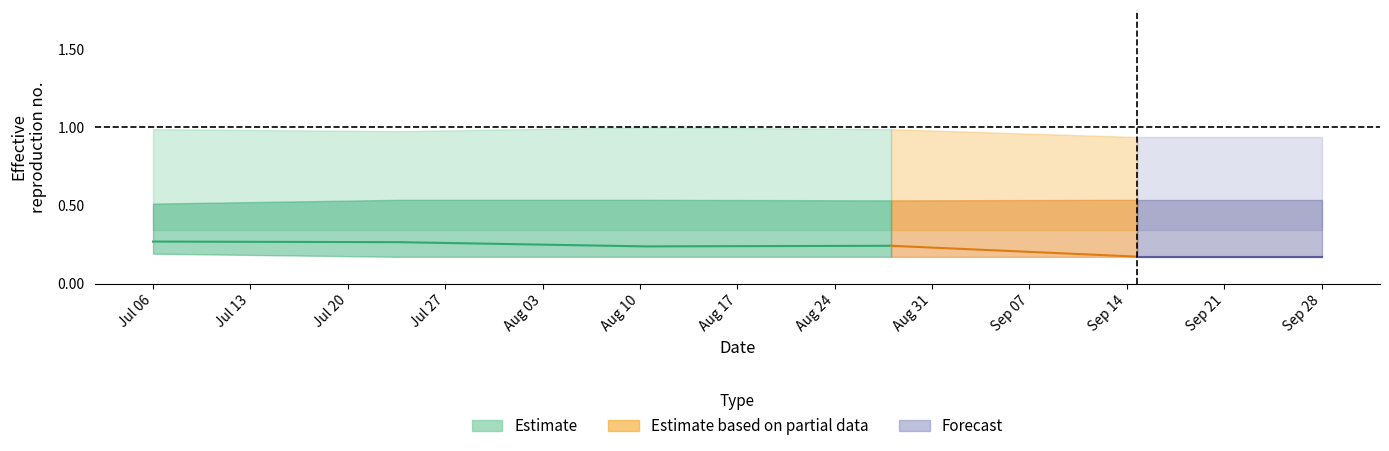

Reading left to right, list all the values displayed in this chart.

col_0: 0=0.3	1=0.3	2=0.3	3=0.3	4=0.3	5=0.3	6=0.3	7=0.2	8=0.2	9=0.2	10=0.2	11=0.2	12=0.2	13=0.2	14=0.2	15=0.2	16=0.2	17=0.2	18=0.2	19=0.2
col_1: 0=1.0	1=1.0	2=1.0	3=1.0	4=1.0	5=1.0	6=1.0	7=1.0	8=1.0	9=1.0	10=1.0	11=1.0	12=1.0	13=1.0	14=1.0	15=1.0	16=0.9	17=0.9	18=0.9	19=0.9
col_2: 0=0.5	1=0.5	2=0.5	3=0.5	4=0.5	5=0.5	6=0.5	7=0.5	8=0.5	9=0.5	10=0.5	11=0.5	12=0.5	13=0.5	14=0.5	15=0.5	16=0.5	17=0.5	18=0.5	19=0.5
col_3: 0=0.5	1=0.4	2=0.4	3=0.4	4=0.4	5=0.4	6=0.4	7=0.5	8=0.5	9=0.5	10=0.5	11=0.5	12=0.5	13=0.5	14=0.5	15=0.5	16=0.4	17=0.4	18=0.4	19=0.4
col_4: 0=0.3	1=0.3	2=0.3	3=0.3	4=0.3	5=0.3	6=0.3	7=0.3	8=0.3	9=0.3	10=0.3	11=0.3	12=0.3	13=0.3	14=0.3	15=0.3	16=0.3	17=0.3	18=0.3	19=0.3
col_6: 0=0.2	1=0.2	2=0.2	3=0.2	4=0.2	5=0.2	6=0.2	7=0.2	8=0.2	9=0.2	10=0.2	11=0.2	12=0.2	13=0.2	14=0.2	15=0.2	16=0.2	17=0.2	18=0.2	19=0.2